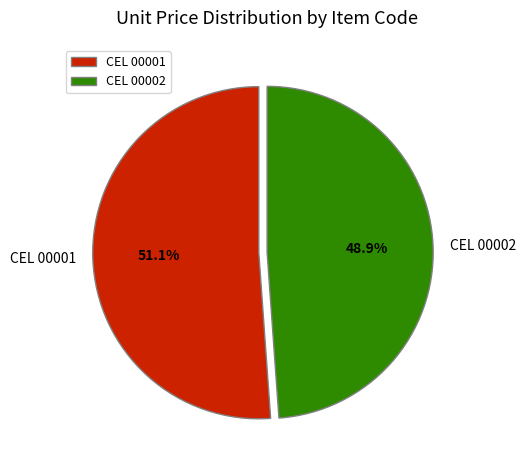

Between CEL 00001 and CEL 00002, which is larger?

CEL 00001